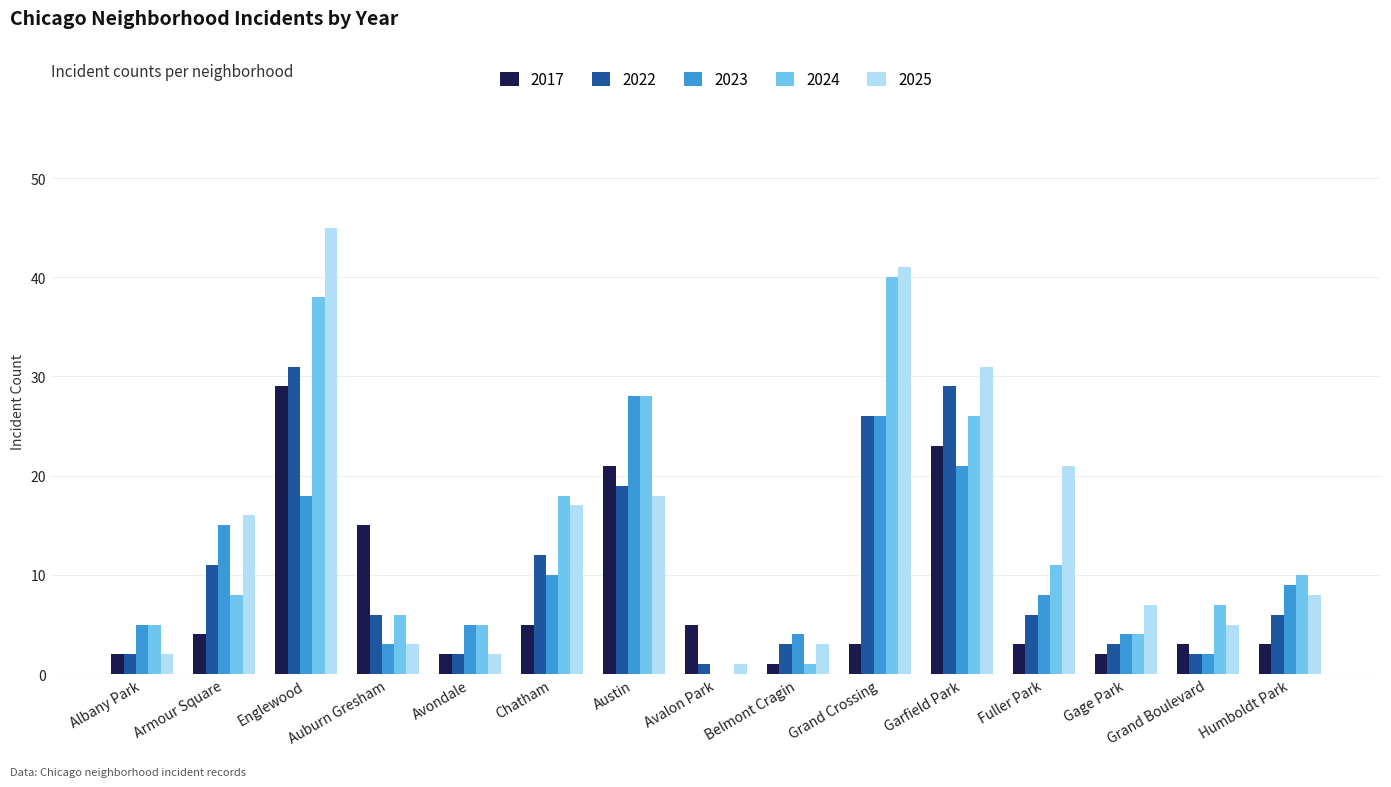

How many groups of bars are there?

15